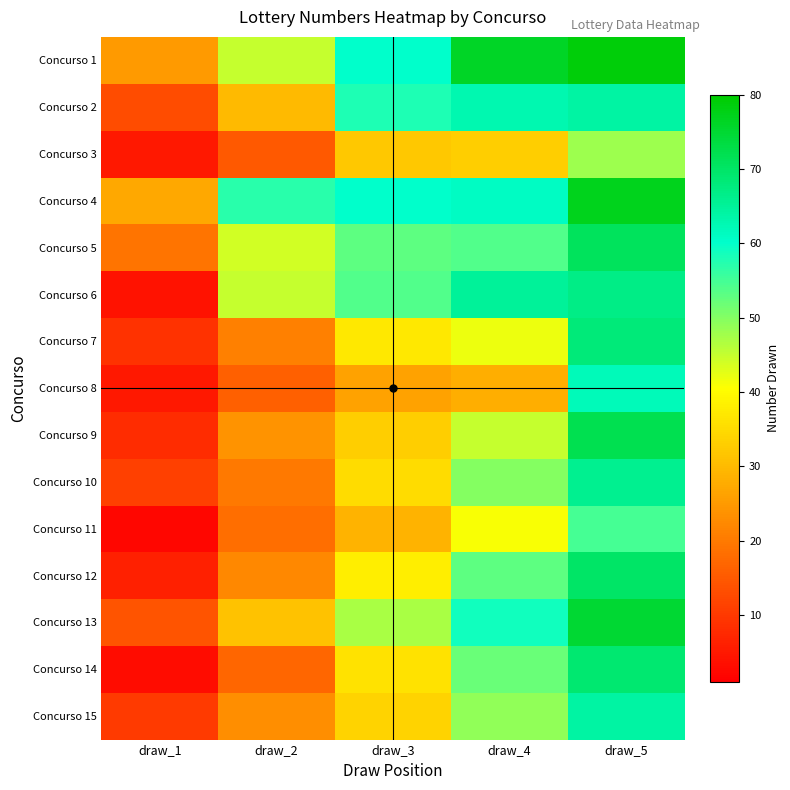

What is the spread (max minus min) of values at draw_5?

31